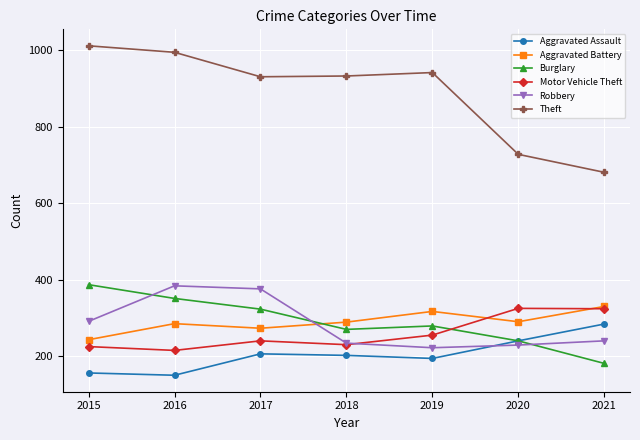

What is the difference between the maximum and minimum values in the Motor Vehicle Theft series?

110